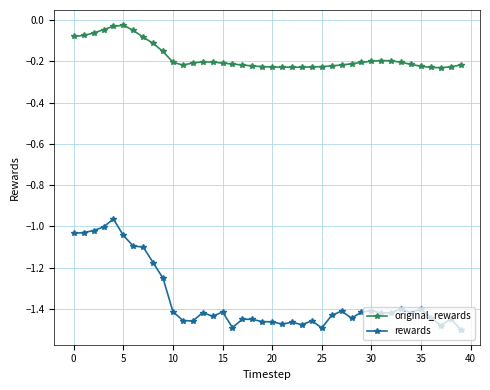

List the series in order of their overall mean, lowest first.

rewards, original_rewards